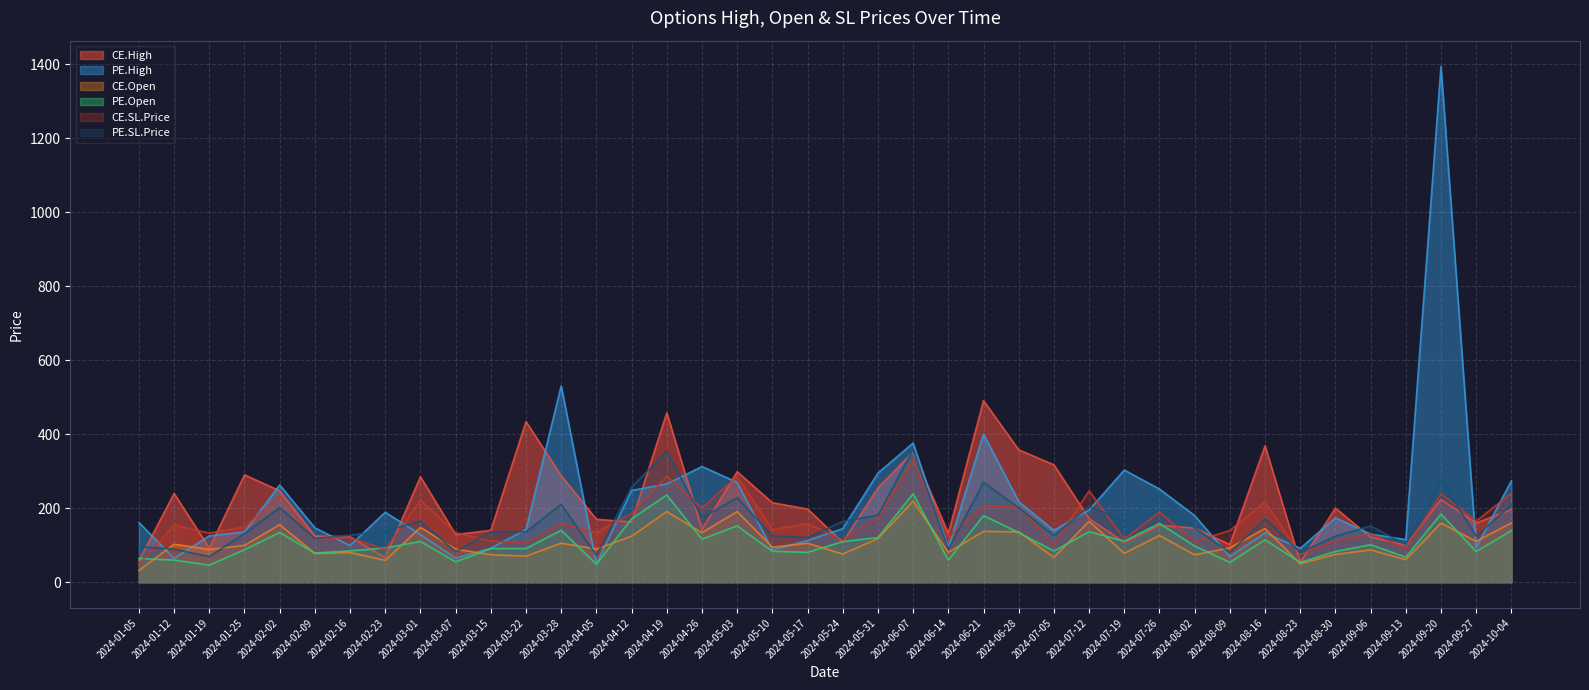

Where is PE.SL.Price nearest to the value 213?

2024-03-28